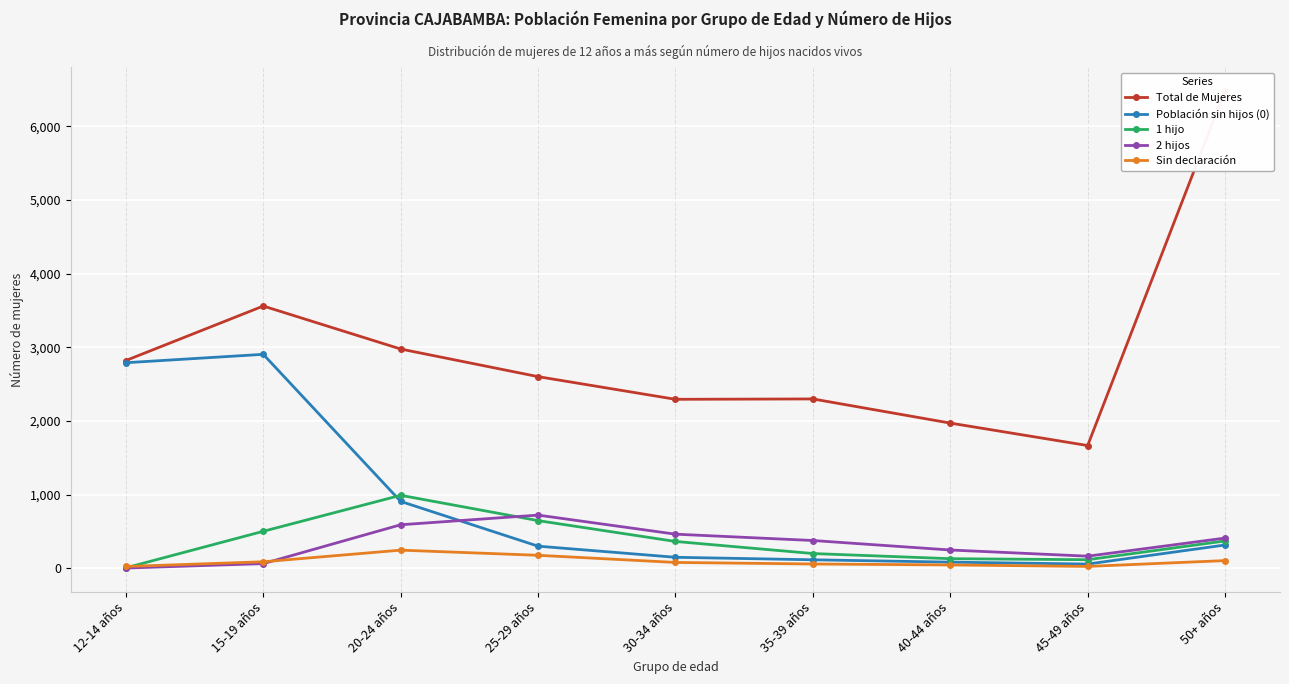

True or false: Población sin hijos (0) and 2 hijos cross at least once.

True